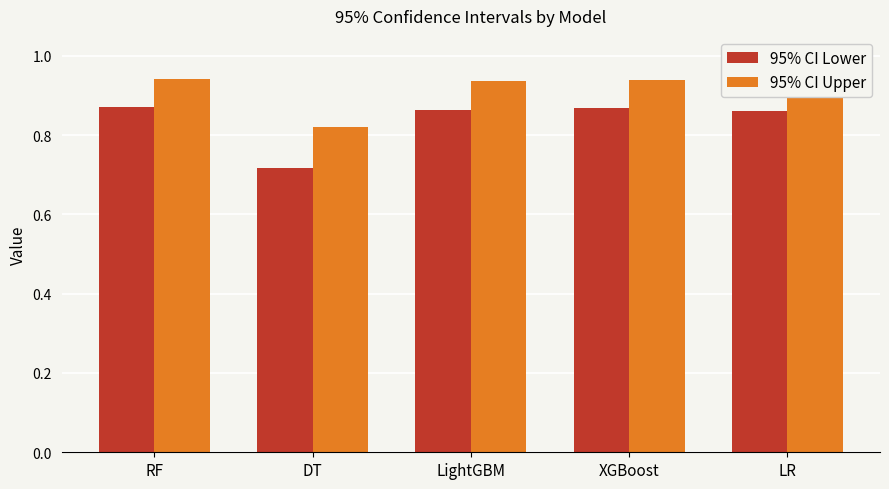

What is the spread (max minus min) of values at LR?

0.1